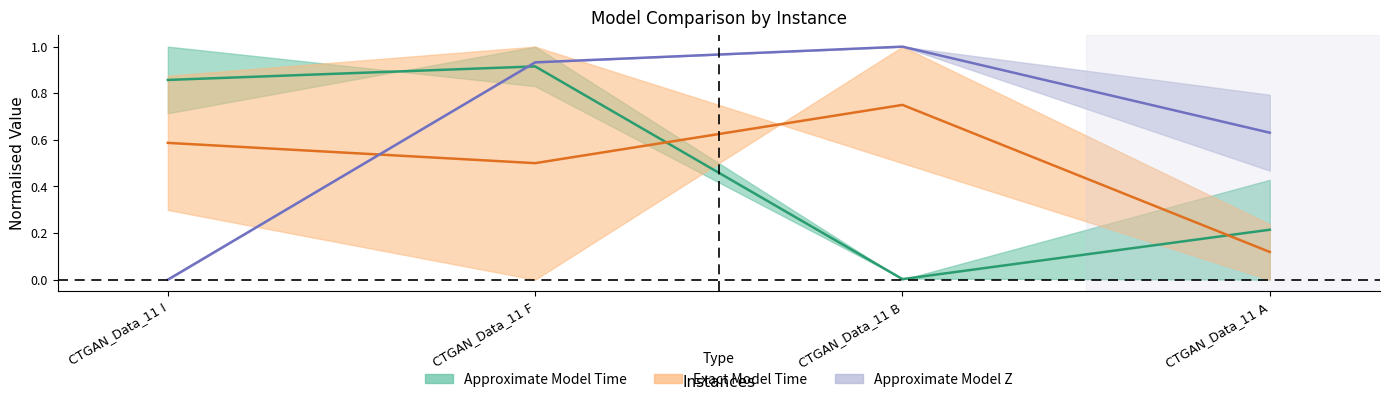

Where do Z mid and Approx / GA Time mid first cross each other?

CTGAN_Data_11 I and CTGAN_Data_11 F